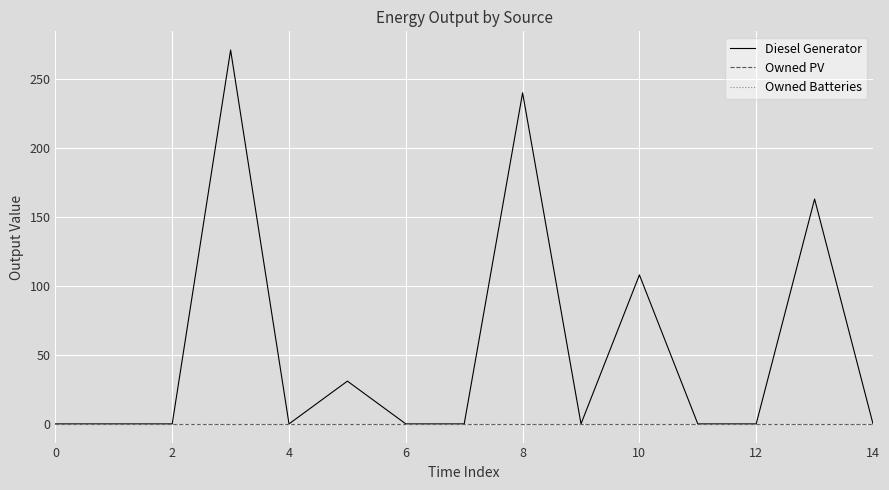

True or false: Owned PV and Owned Batteries intersect in this chart.

False